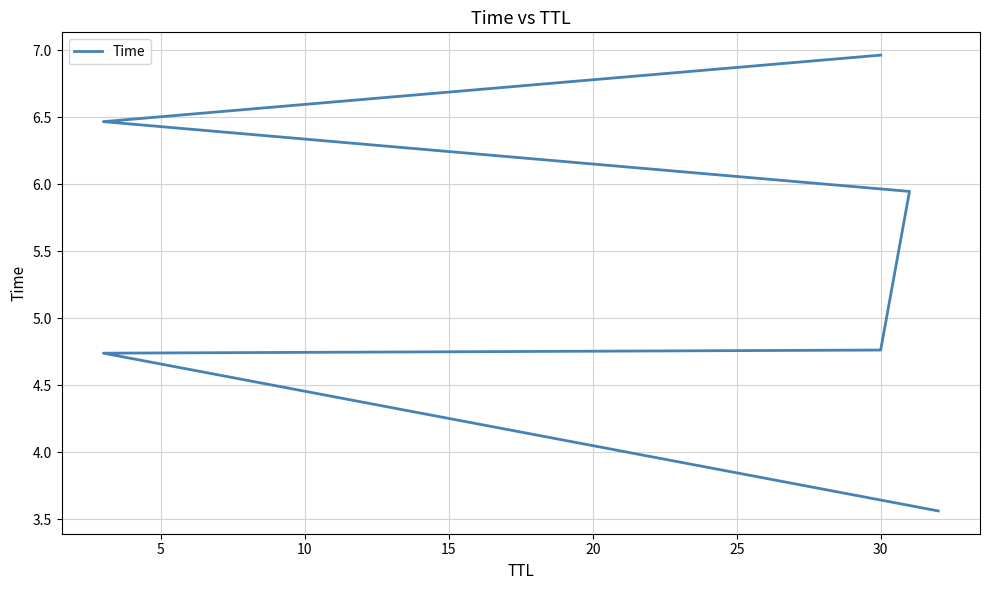

What is the difference between the second highest and second lowest values?

1.7